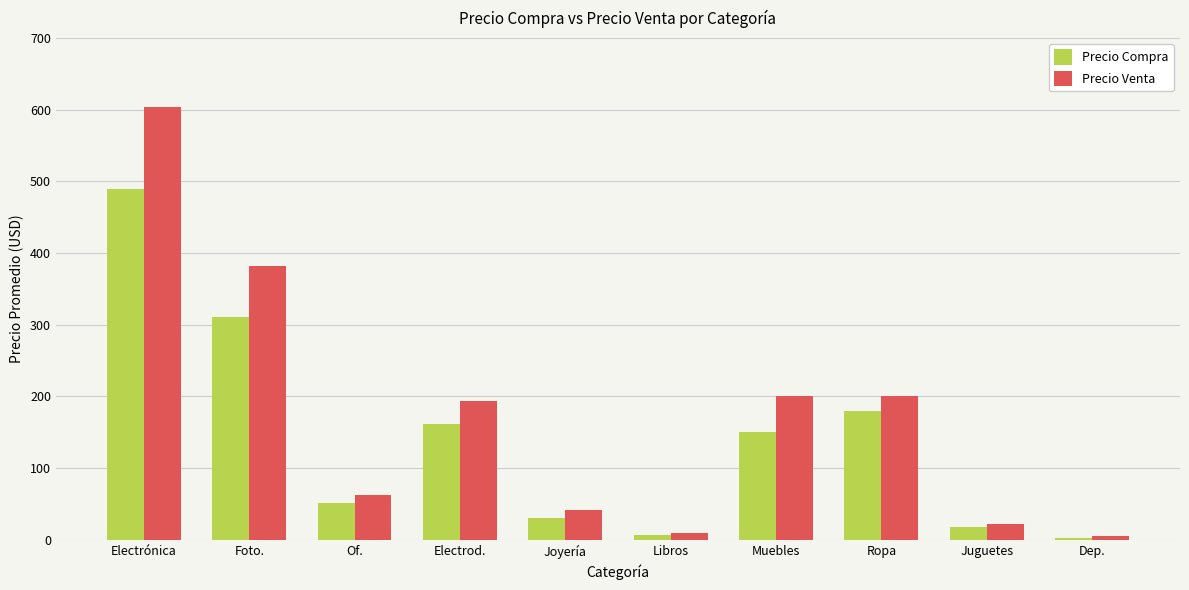

Reading left to right, list all the values displayed in this chart.

Precio Compra: Electrónica=490.0	Foto.=311.0	Of.=51.7	Electrod.=161.7	Joyería=30.5	Libros=6.5	Muebles=150.0	Ropa=180.0	Juguetes=17.5	Dep.=3.0
Precio Venta: Electrónica=604.5	Foto.=382.0	Of.=63.0	Electrod.=193.3	Joyería=41.0	Libros=10.0	Muebles=200.0	Ropa=200.0	Juguetes=22.5	Dep.=5.0